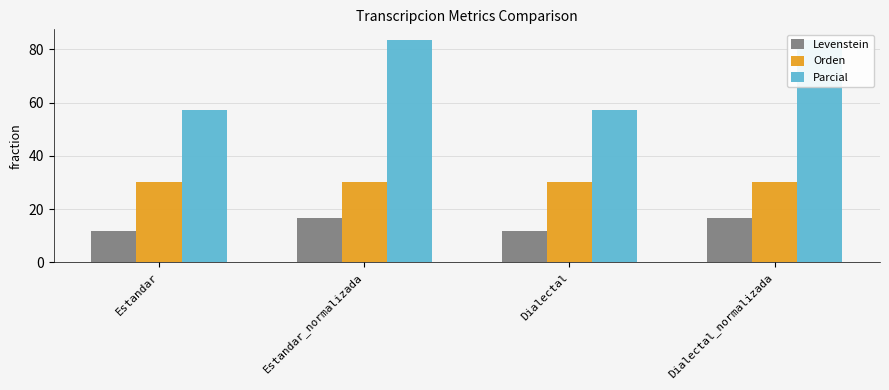

The value of Levenstein at Estandar is 16.6. True or false?

False